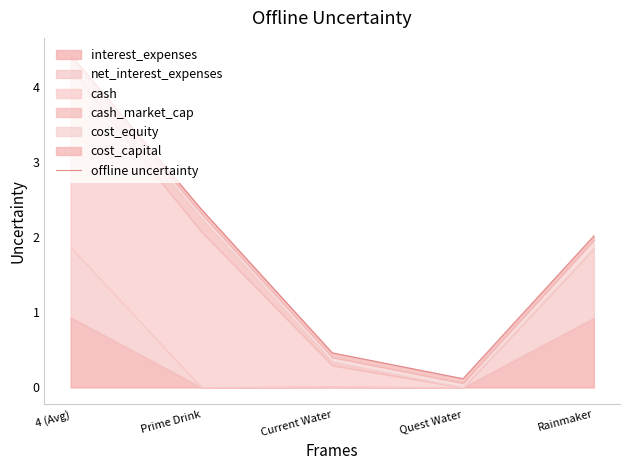

What is the difference between the second highest and second lowest values?

1.9